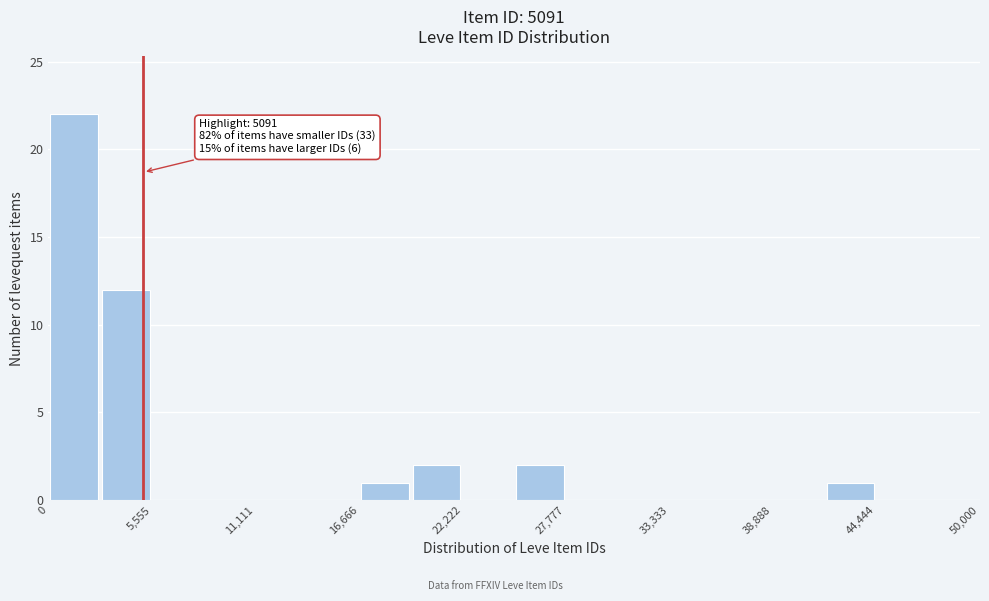

Around what value on the x-axis is the tallest bar? Give the approximate position of its centre, as read against the axis.

1000